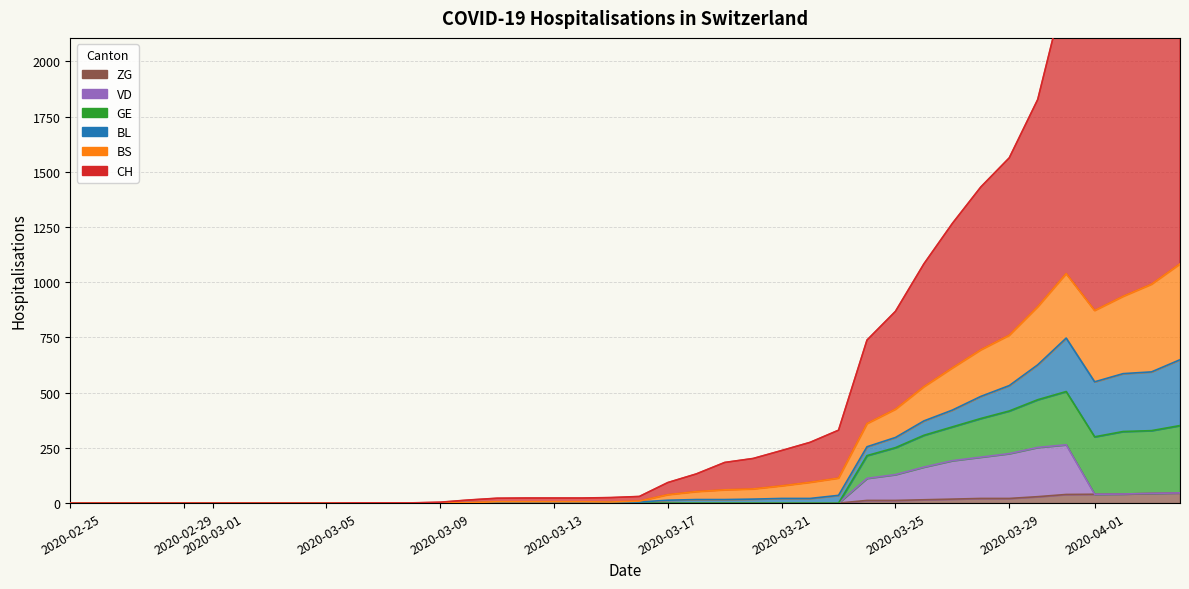

How many data points in CH are above 30?

19